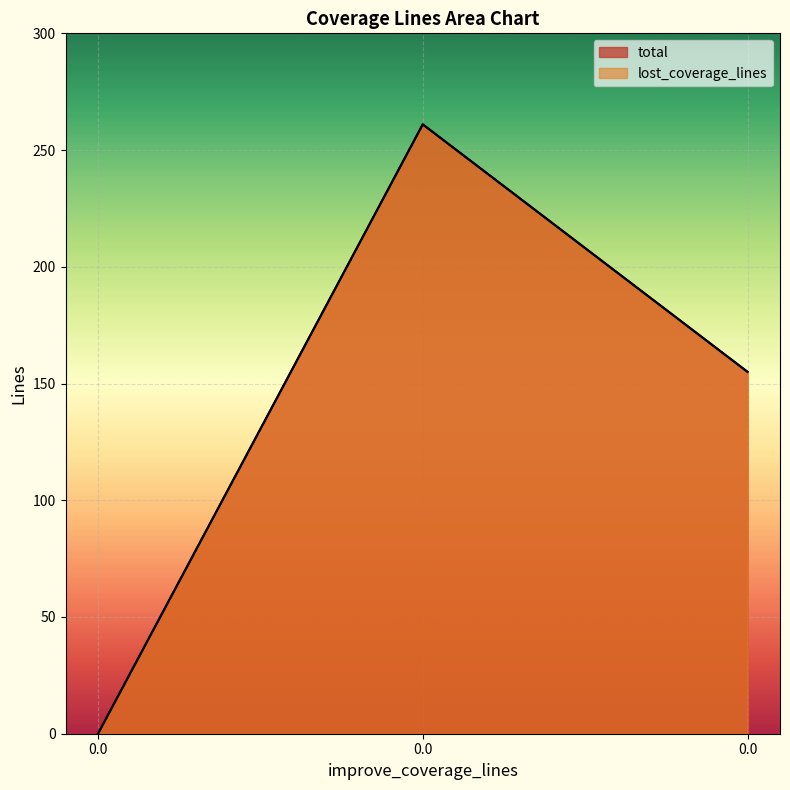

Reading left to right, transcribe all the data shown in this chart.

total: 0.0=0	0.0=261	0.0=155
lost_coverage_lines: 0.0=0	0.0=261	0.0=155